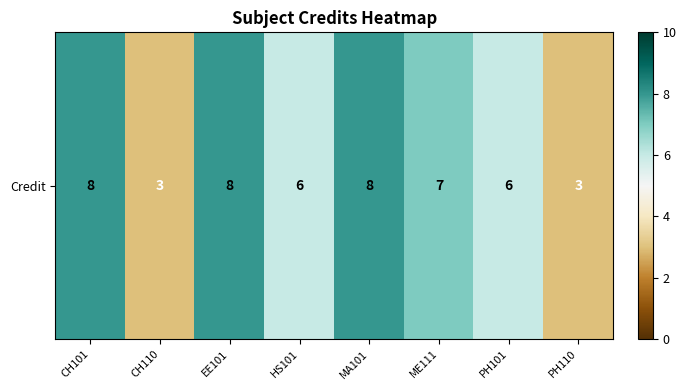

What is the change in value from EE101 to PH110?

-5